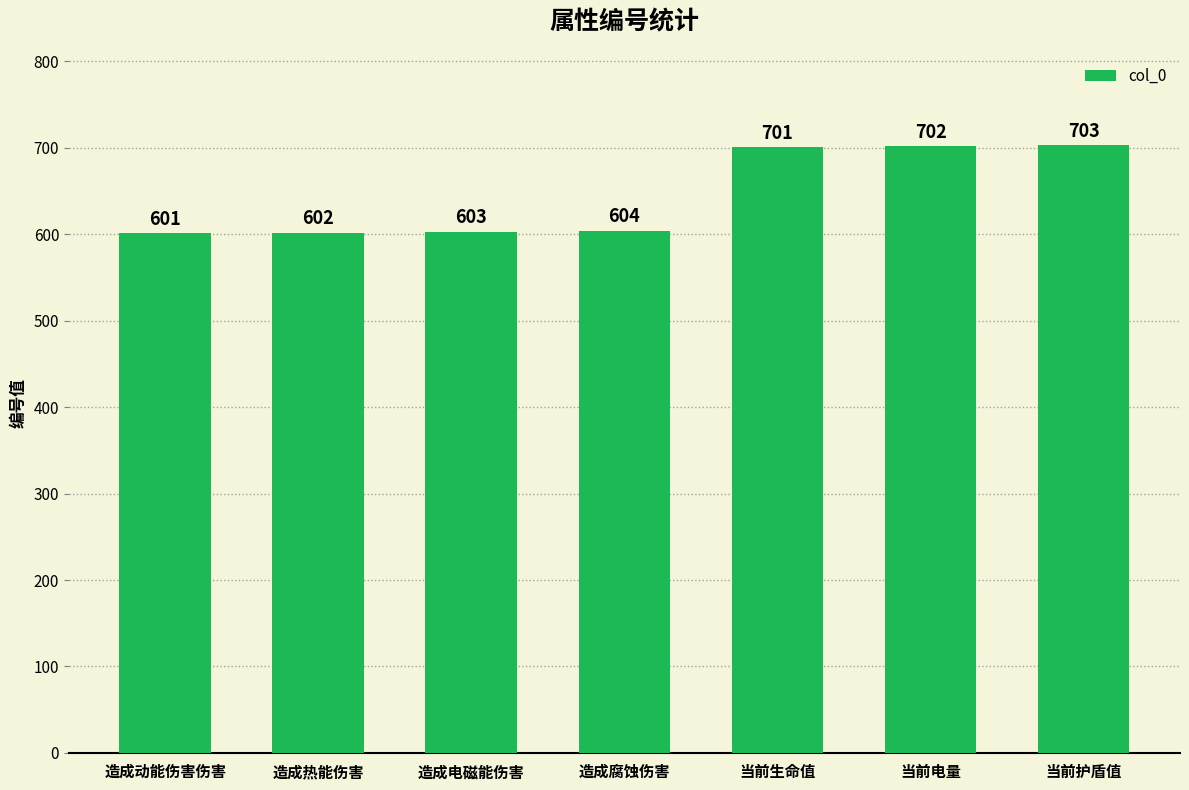

Rank the categories by value from highest to lowest.

当前护盾值, 当前电量, 当前生命值, 造成腐蚀伤害, 造成电磁能伤害, 造成热能伤害, 造成动能伤害伤害